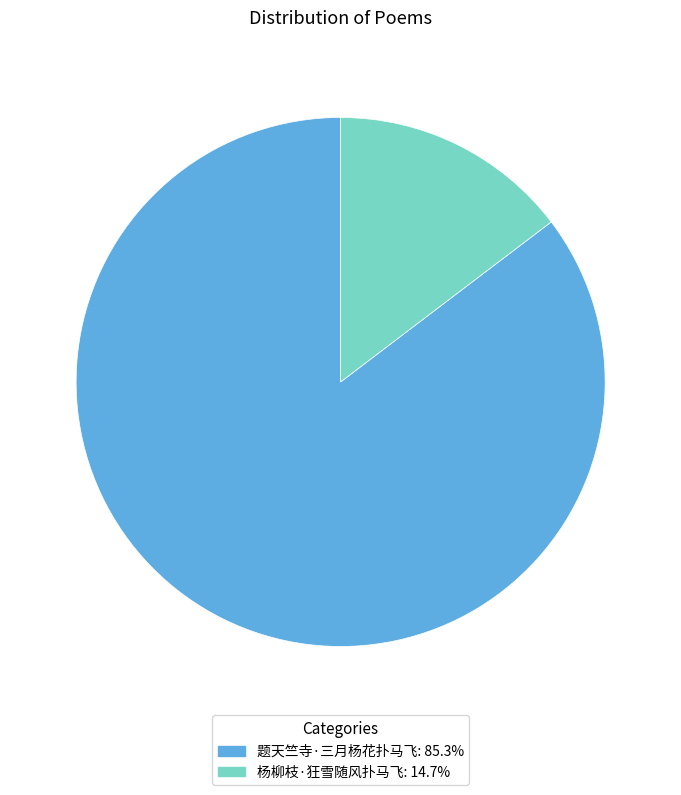

Which slice is the largest?

题天竺寺·三月杨花扑马飞